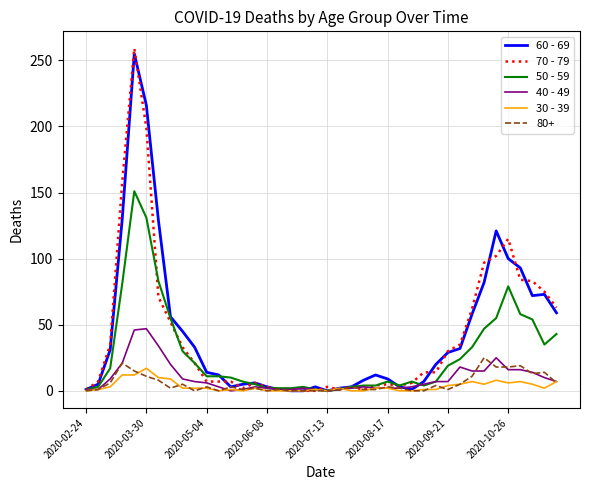

What is the sum of all 50 - 59 values?

1115